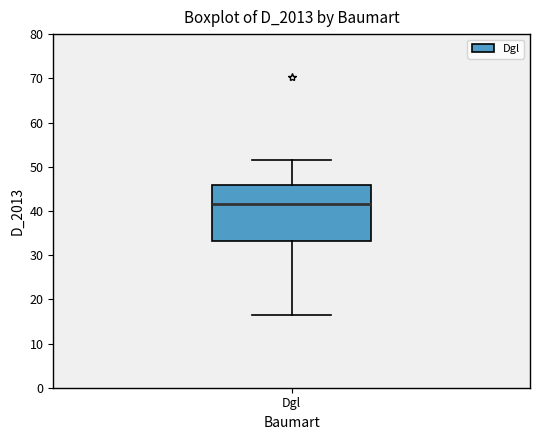

Read this box plot against the y-axis: the position of the median line, the range covered by the box, and the ends of both whiskers. The values are not printed on the chart, so give them approximately, as read against the axis.

median 42, box 33 to 46, whiskers 17 to 52